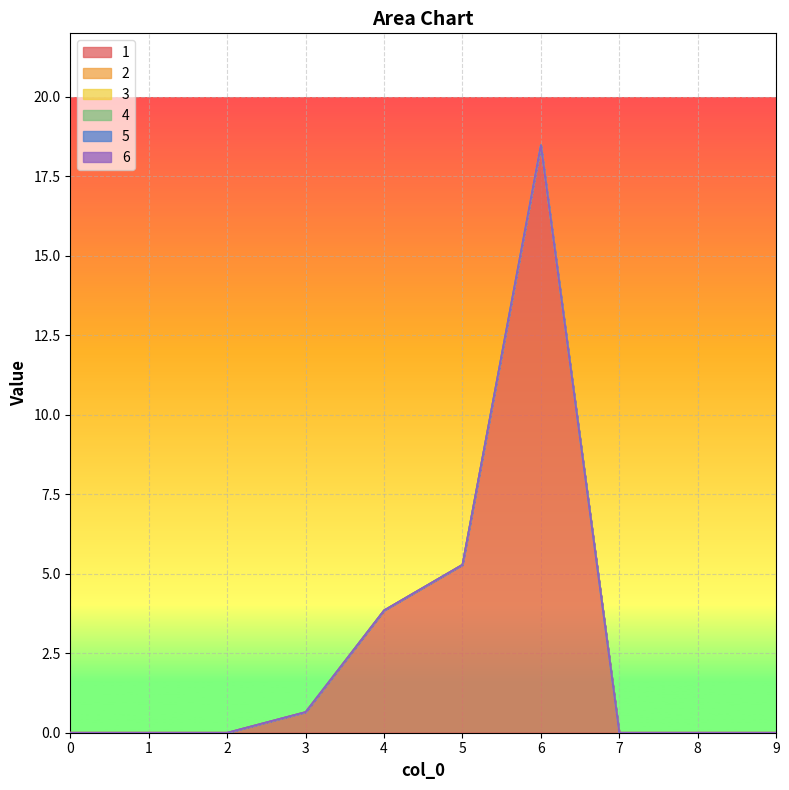

Is the value of 6 at 7 greater than the value of 3 at 5?

No